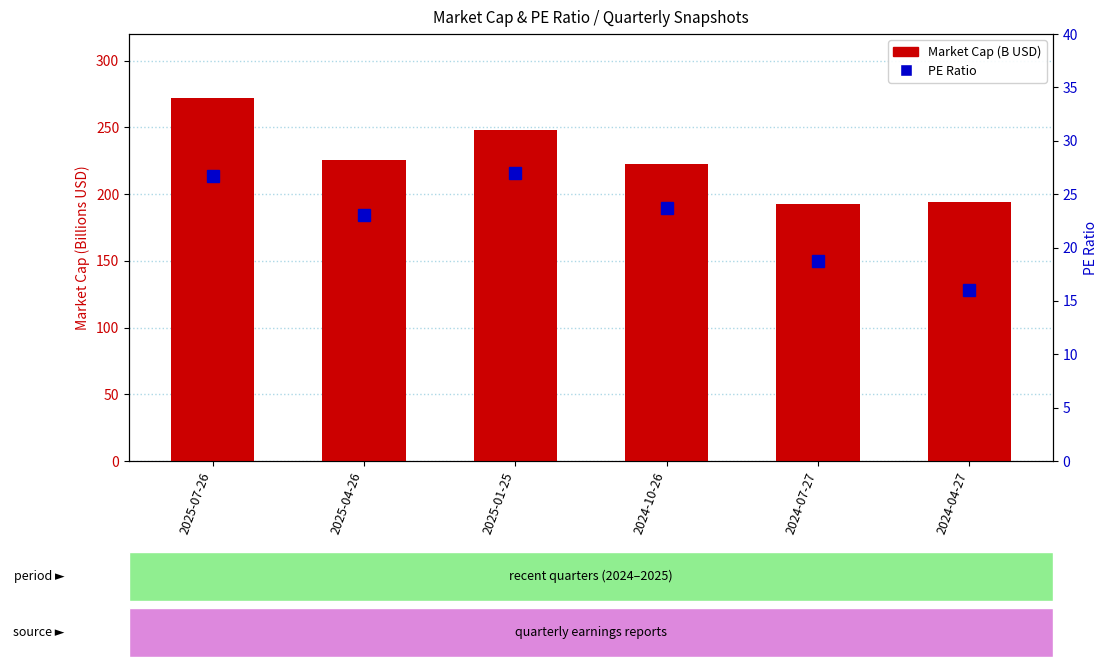

Rank the series at 2024-10-26 from highest to lowest value.

Market Cap (B USD), PE Ratio